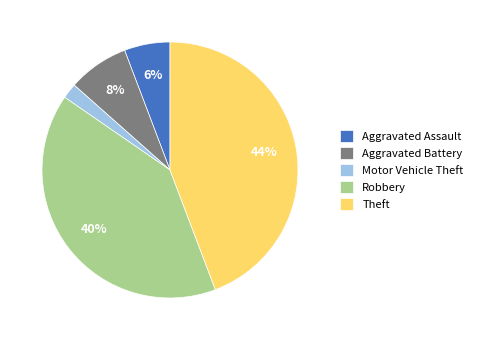

Which category has the biggest portion of the pie?

Theft